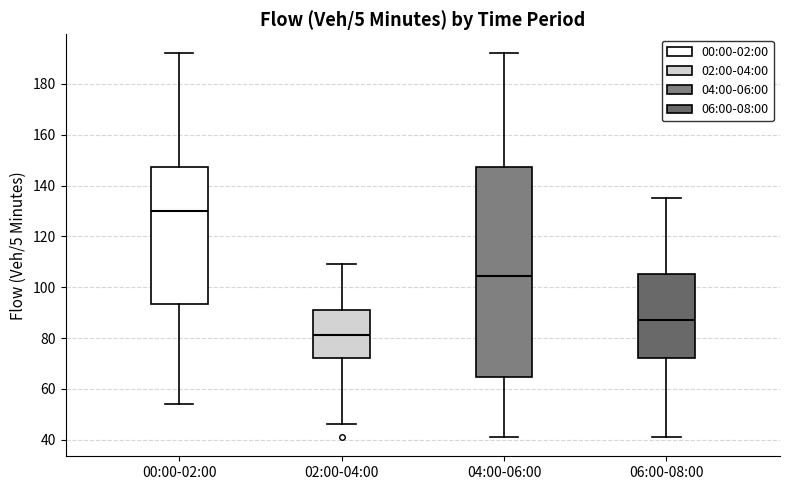

Which box is the tallest, from its lower edge to its upper edge?

04:00-06:00